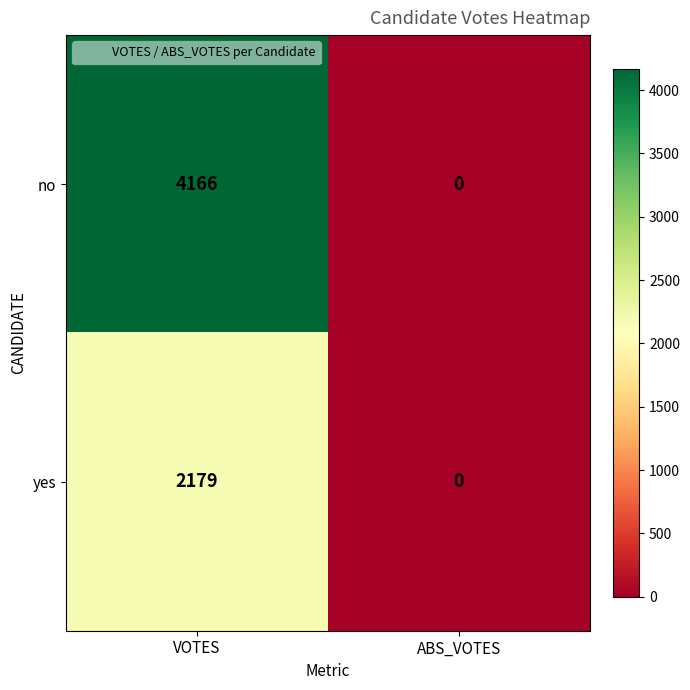

What is the sum of all yes values?

2179